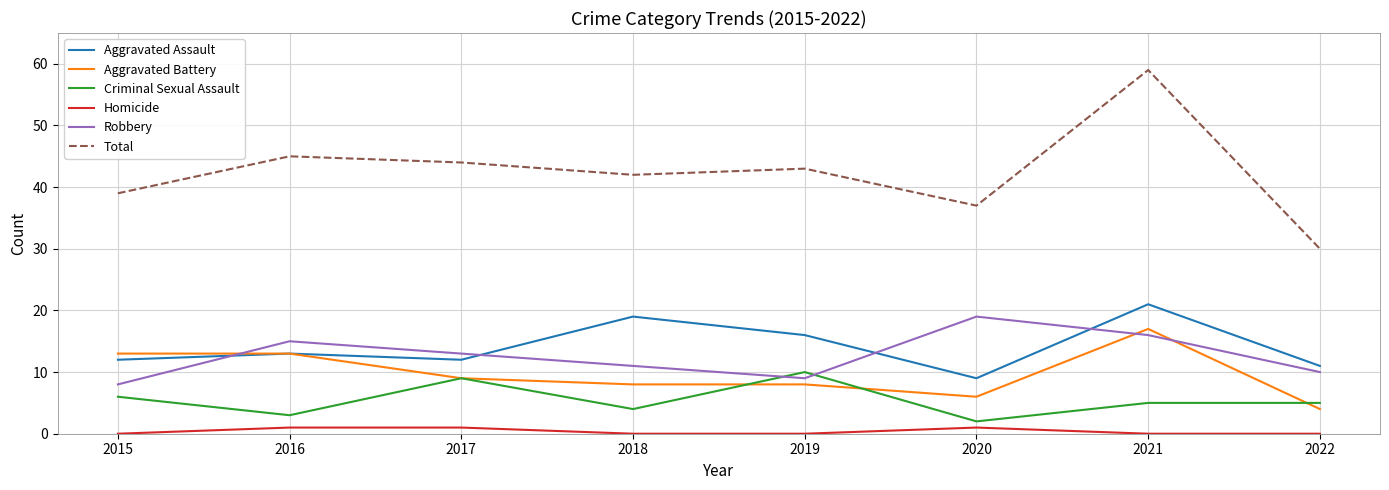

The Total series shows 45 at 2016. True or false?

True